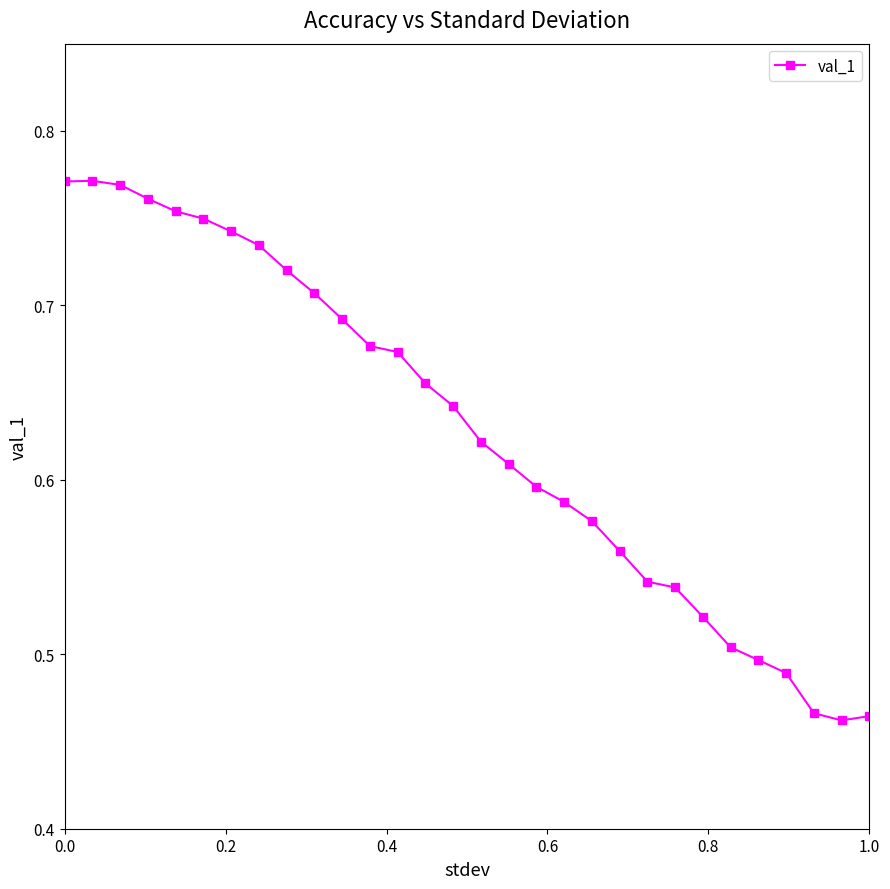

What is the difference between the maximum and minimum values?

0.3